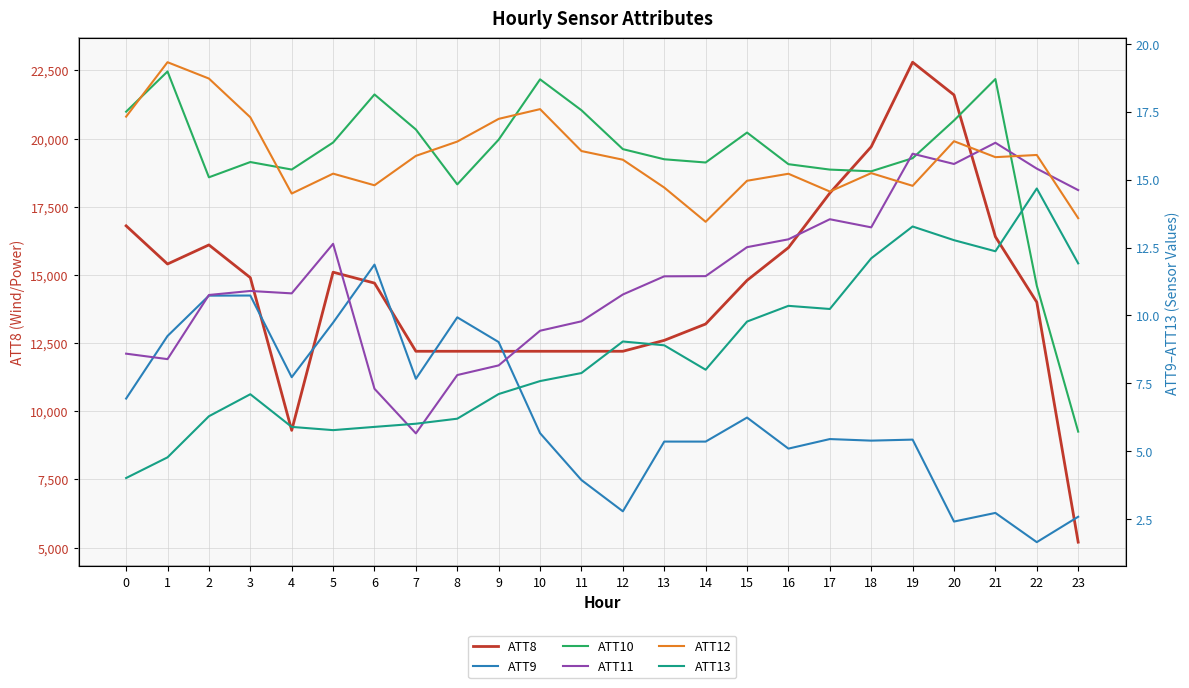

What is the difference between the maximum and minimum values in the ATT10 series?

13.3